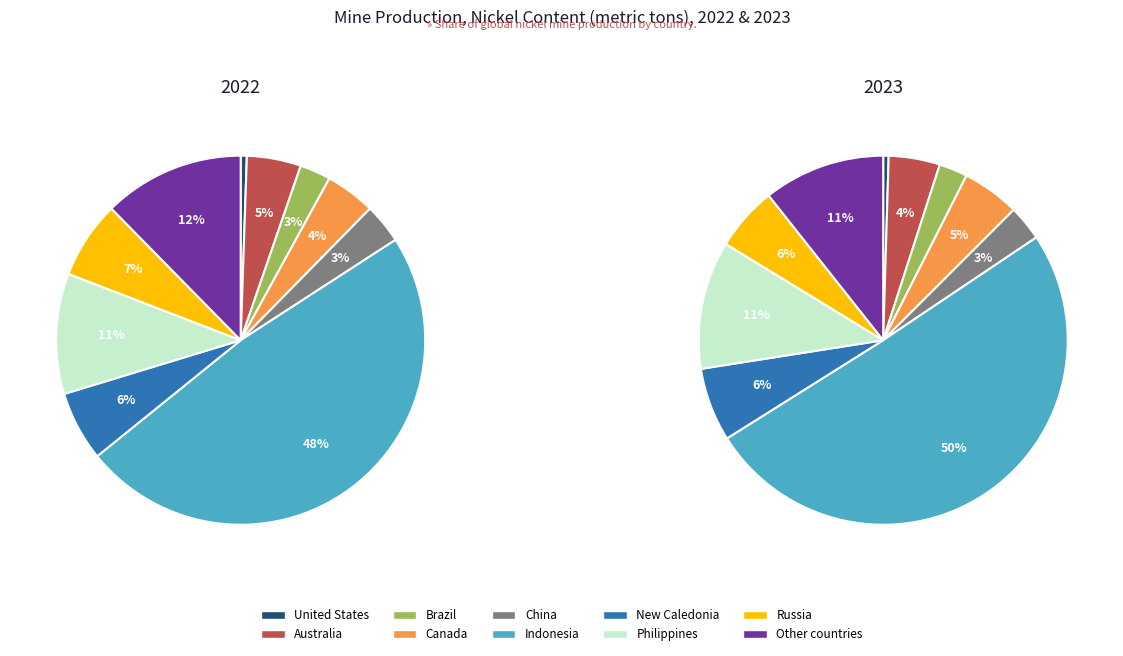

Is there a majority slice in this chart?

No